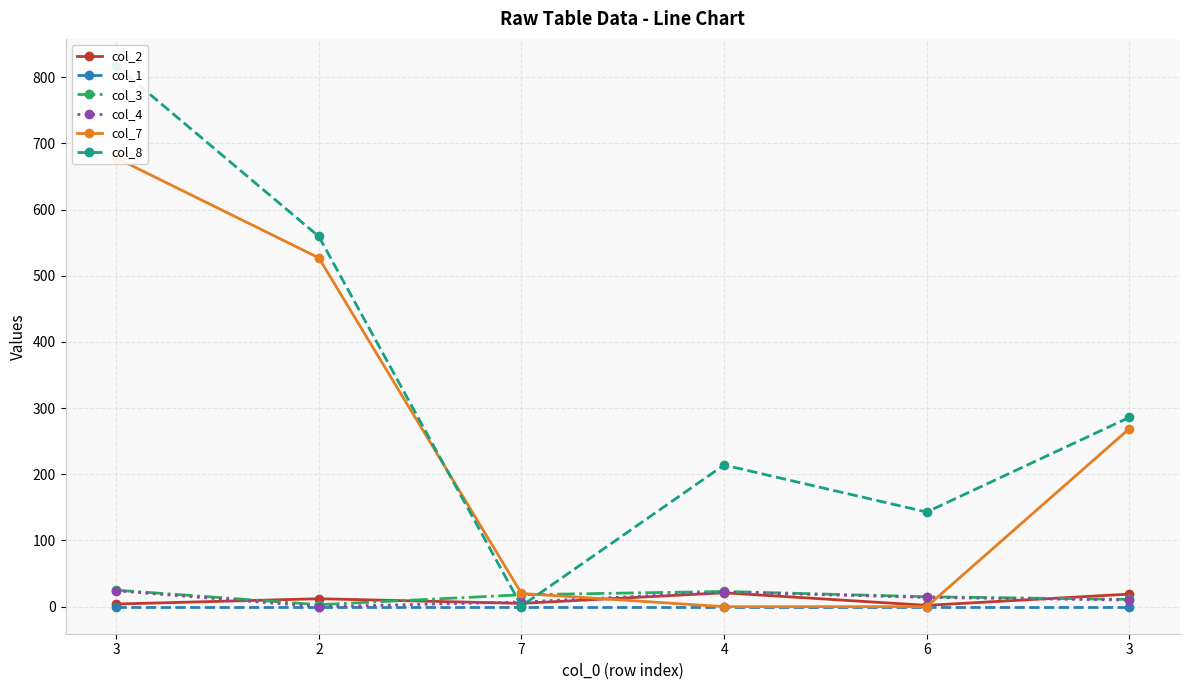

Reading left to right, list all the values displayed in this chart.

col_2: 4.0	12.0	5.0	21.0	2.0	19.0
col_1: 0.0	0.0	0.0	0.0	0.0	0.0
col_3: 25.0	3.0	18.0	23.0	15.0	11.0
col_4: 24.0	0.0	7.0	22.0	14.0	10.0
col_7: 678.0	527.0	20.0	0.0	0.0	269.0
col_8: 817.0	559.4	1.0	214.0	143.0	286.1